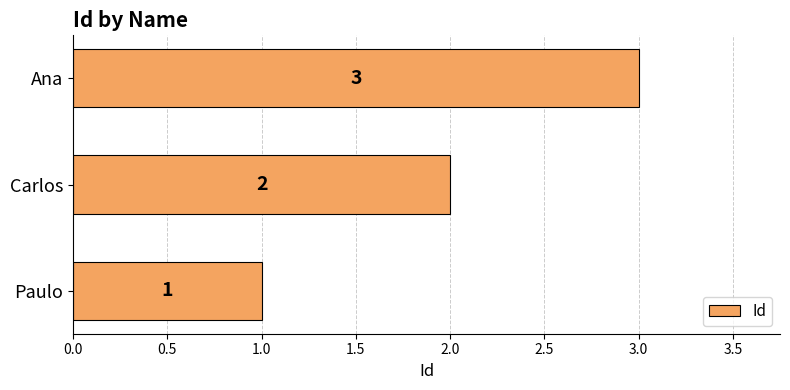

List the labels in order of value, largest first.

Ana, Carlos, Paulo